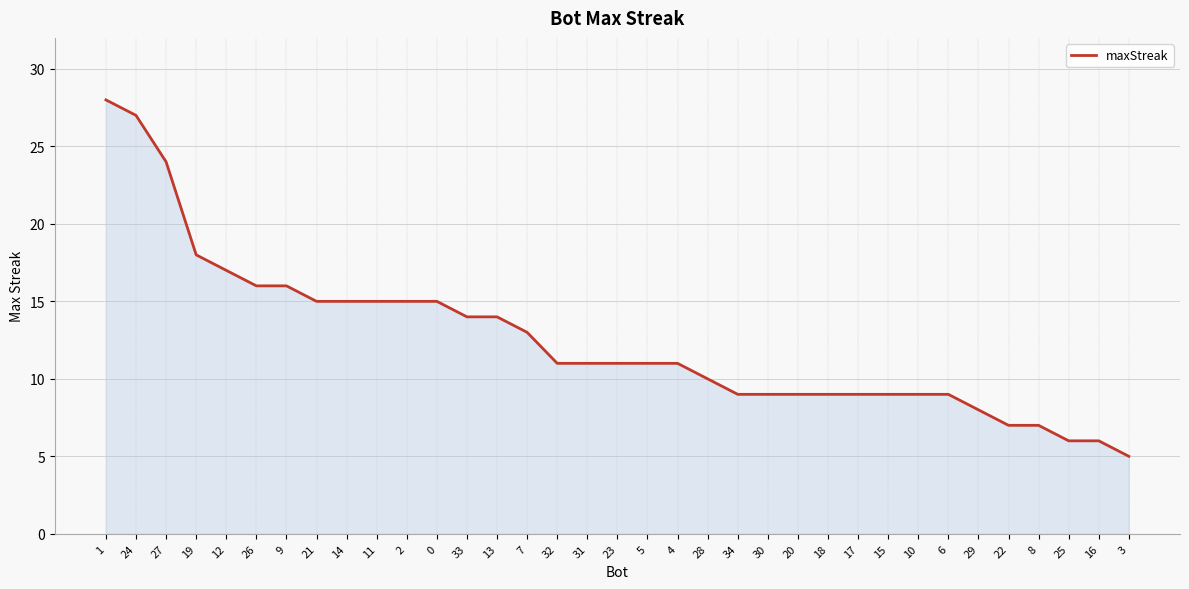

What is the change in value from 30 to 22?

-2